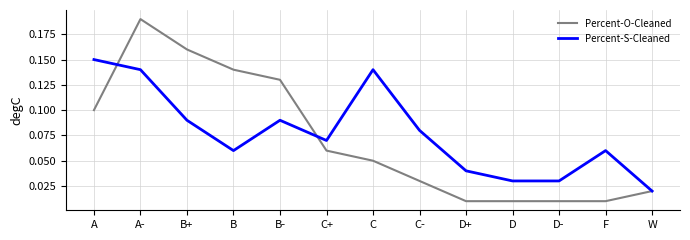

At which category is the sum across all series the highest?

A-